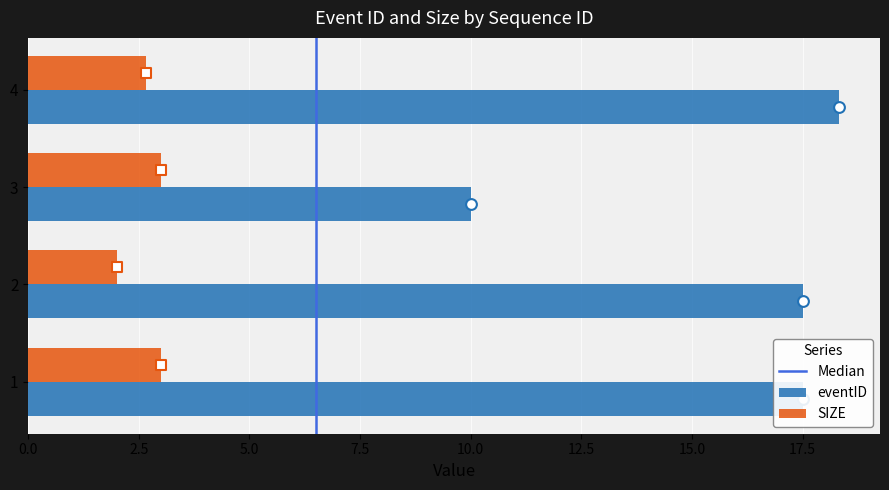

Which series reaches the minimum Y coordinate?

SIZE